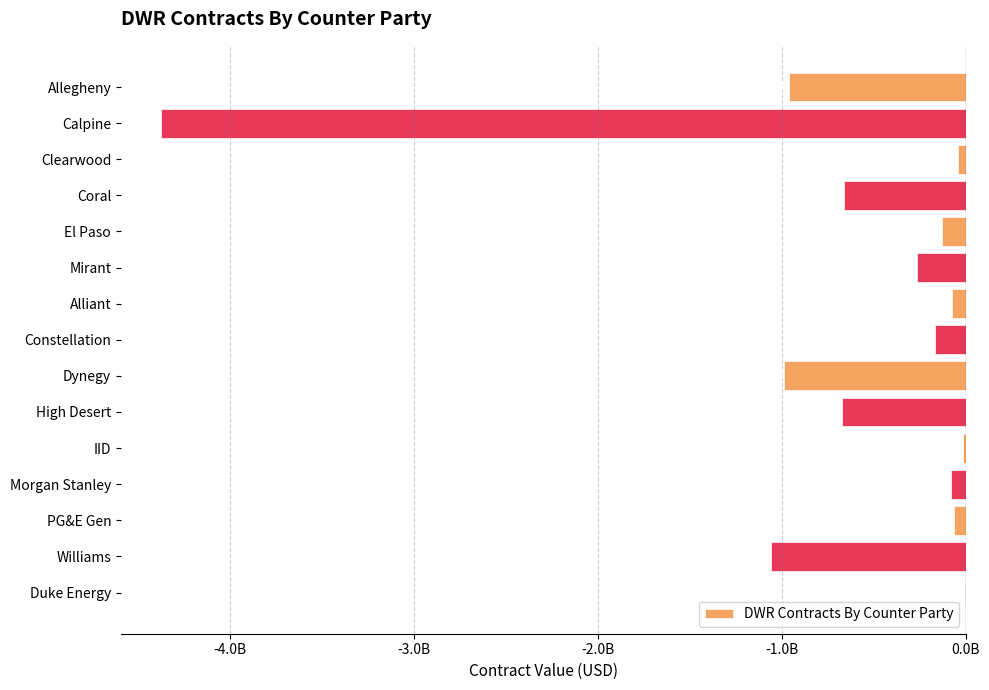

At which label is the value closest to -2187609187?

Williams